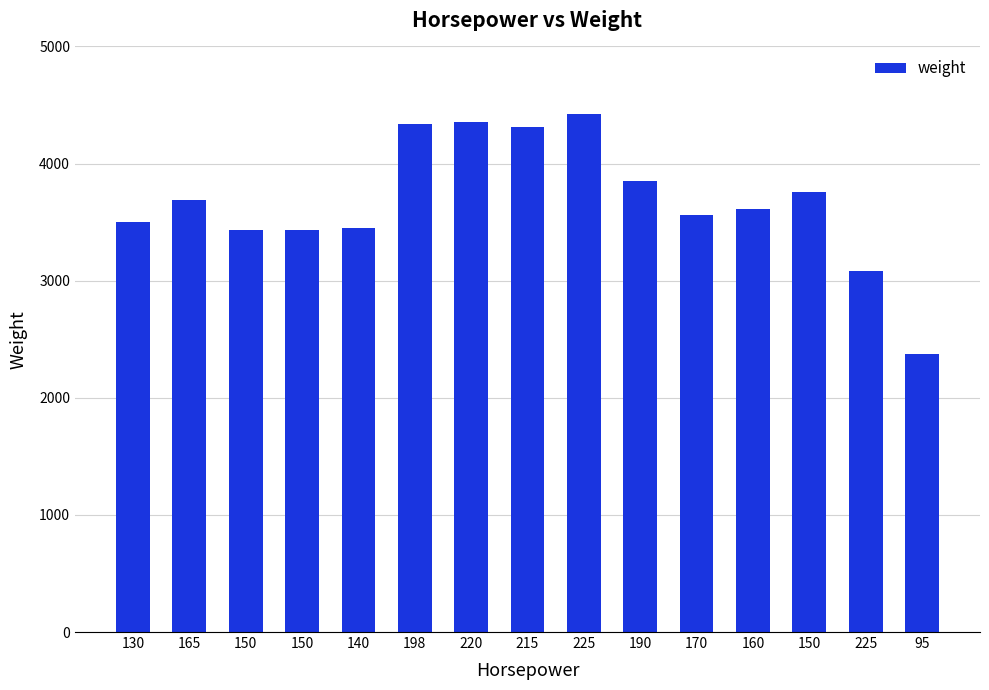

How many distinct data groups are displayed?

1